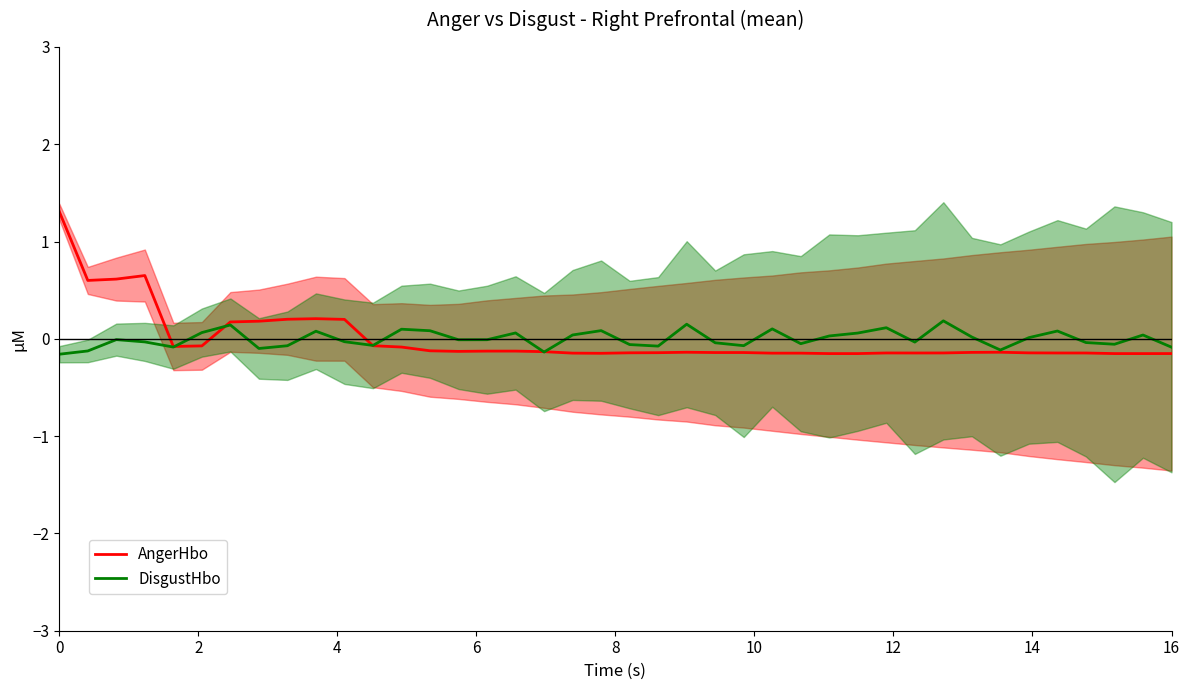

Between 10 and 30, which series saw the biggest shift?

DisgustHbo